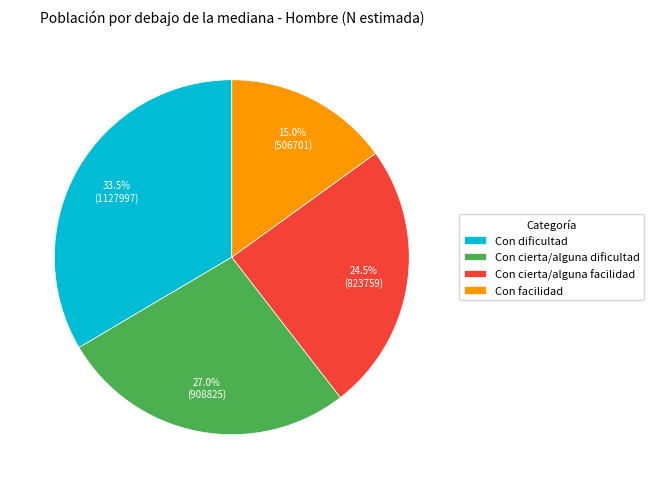

What is the largest slice in the pie chart?

Con dificultad